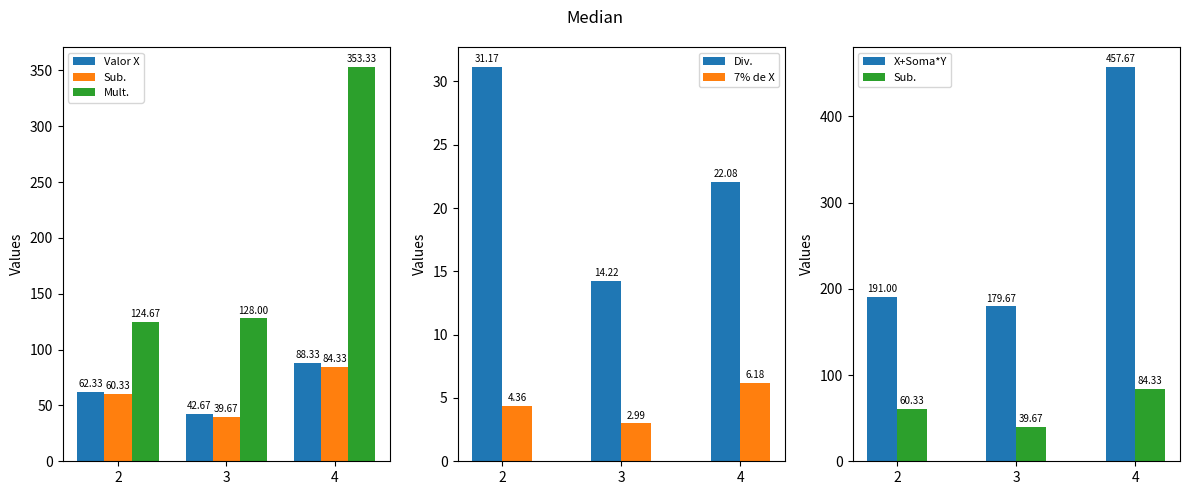

What is the value of the X+Soma*Y bar at the 1st from the left?

191.0